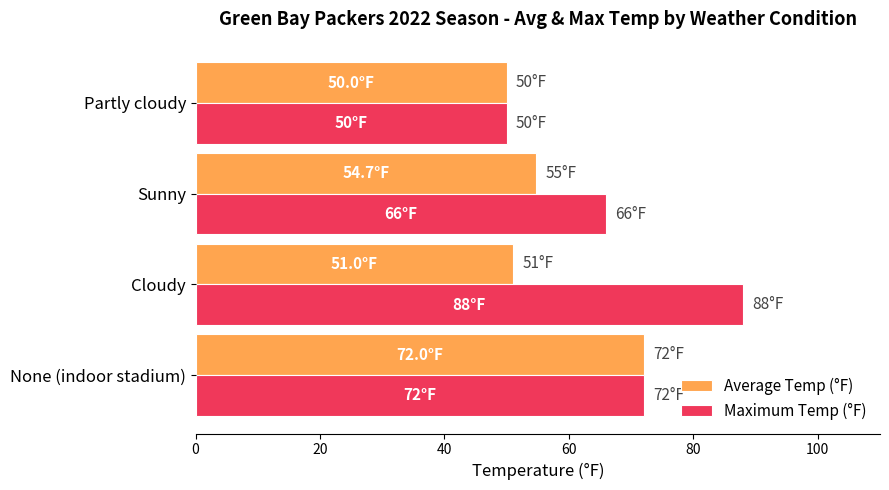

What is the difference between the second highest and second lowest values in the Average Temp (°F) series?

3.7